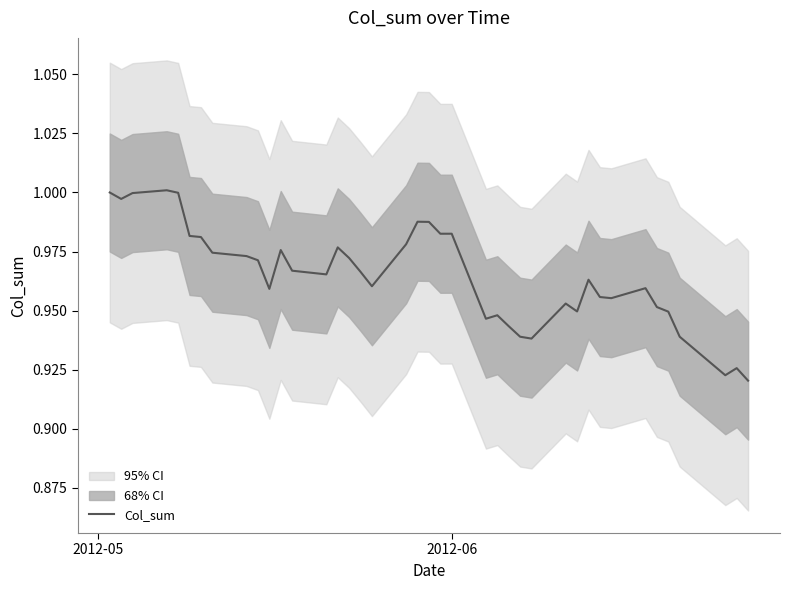

The value at 26 is 0.2. True or false?

False